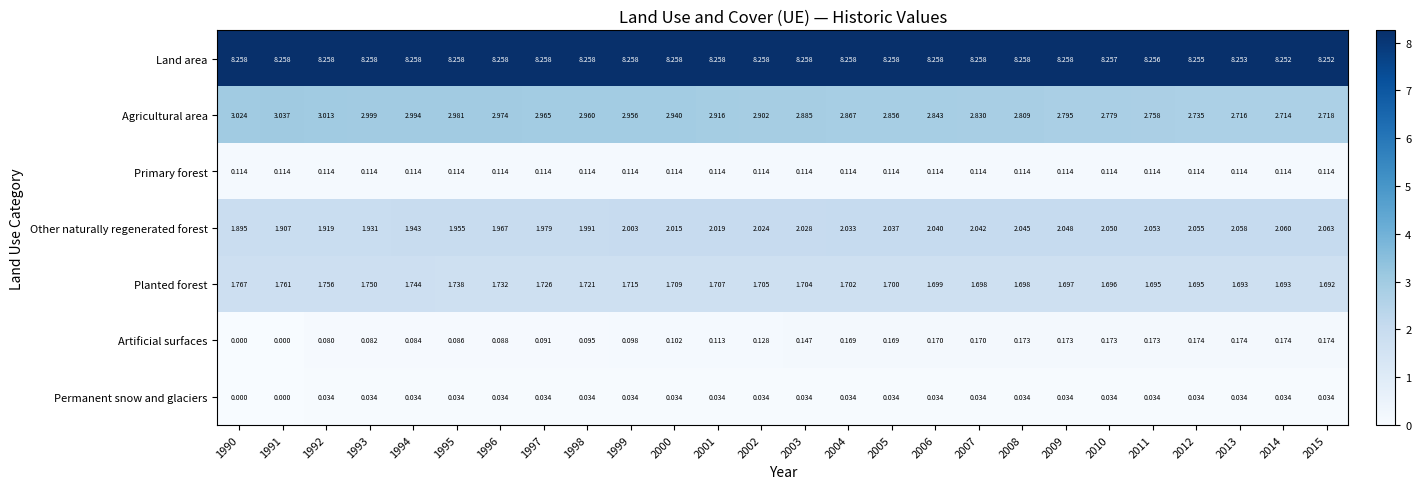

Which series has the widest spread of values?

Agricultural area